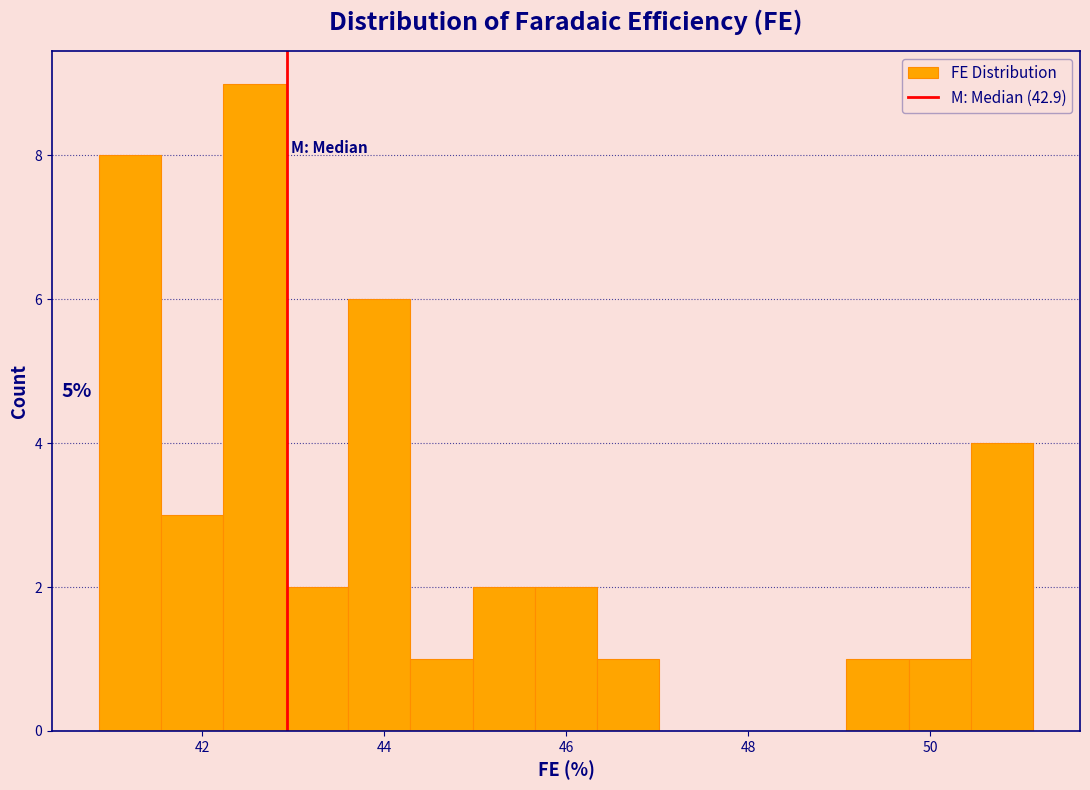

Read against the x-axis, roughly where is the centre of the tallest bar?

42.6